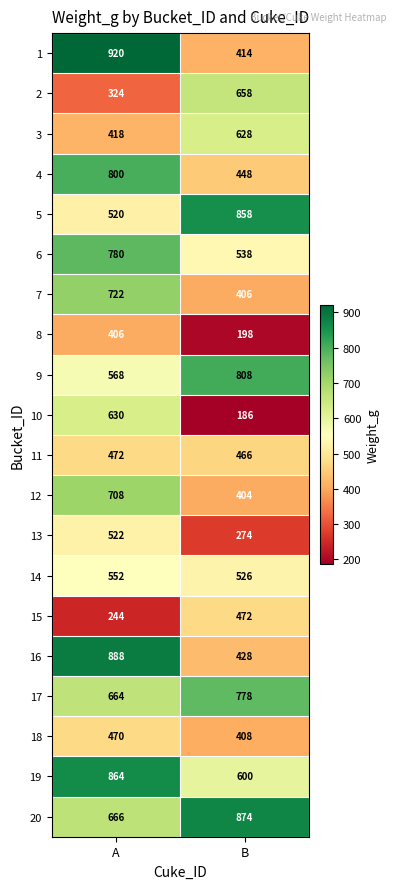

What is the sum of the 20 values at A and B?

1540